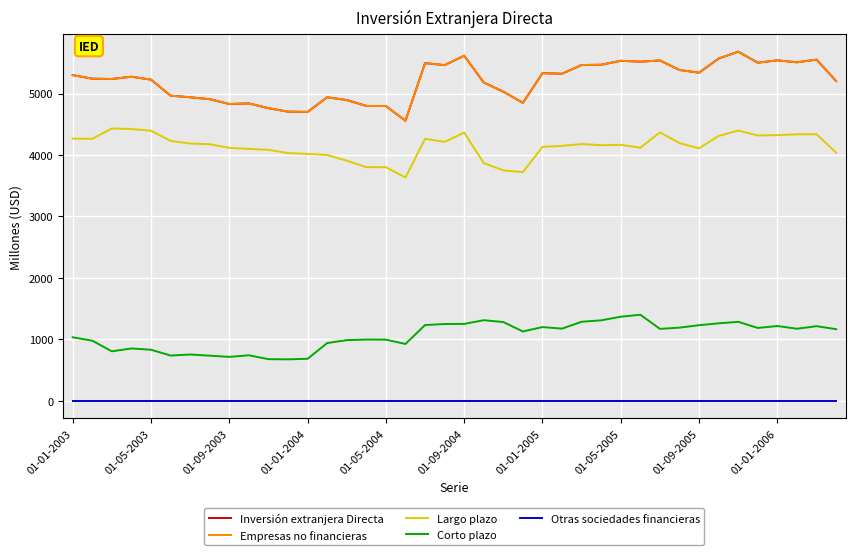

At which category does the chart reach its minimum across all series?

01-01-2003